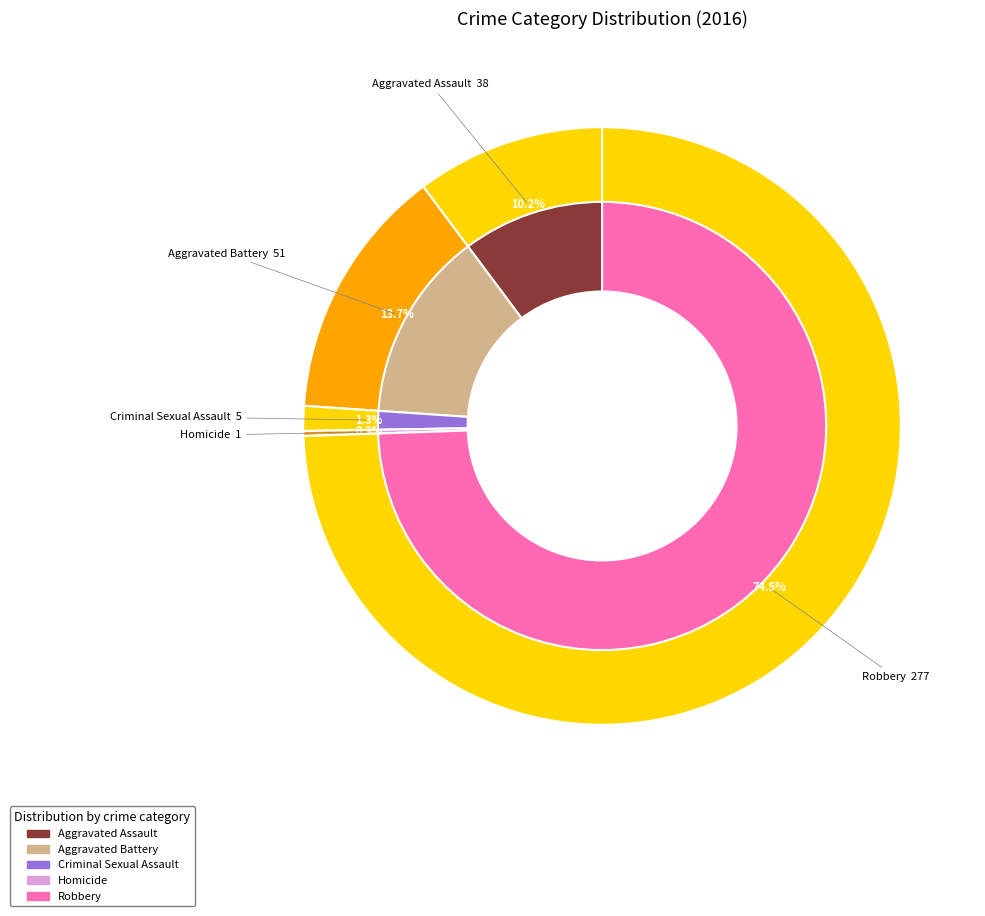

Count the number of slices in the pie.

5